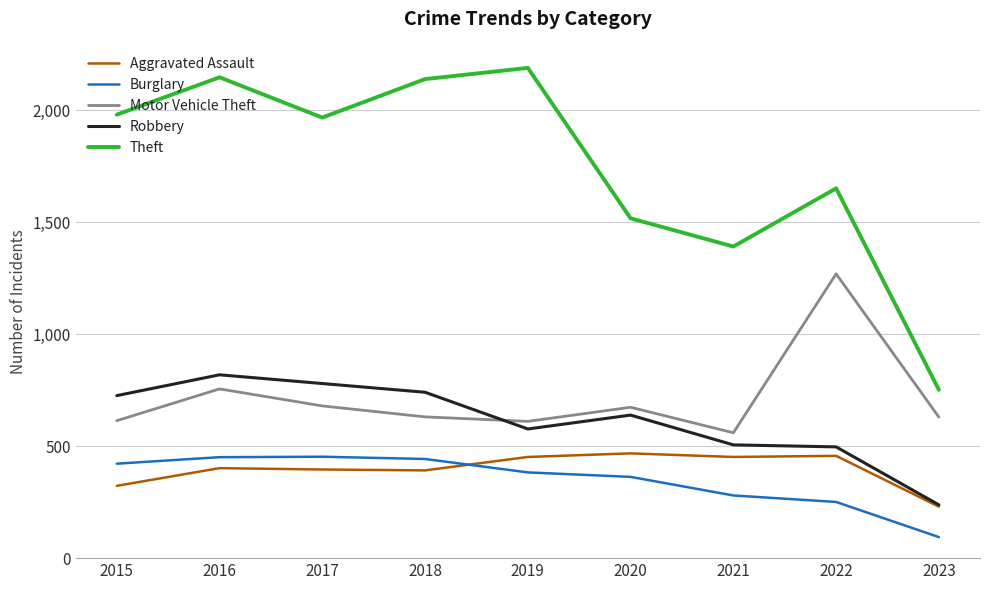

How many lines are shown in the chart?

5